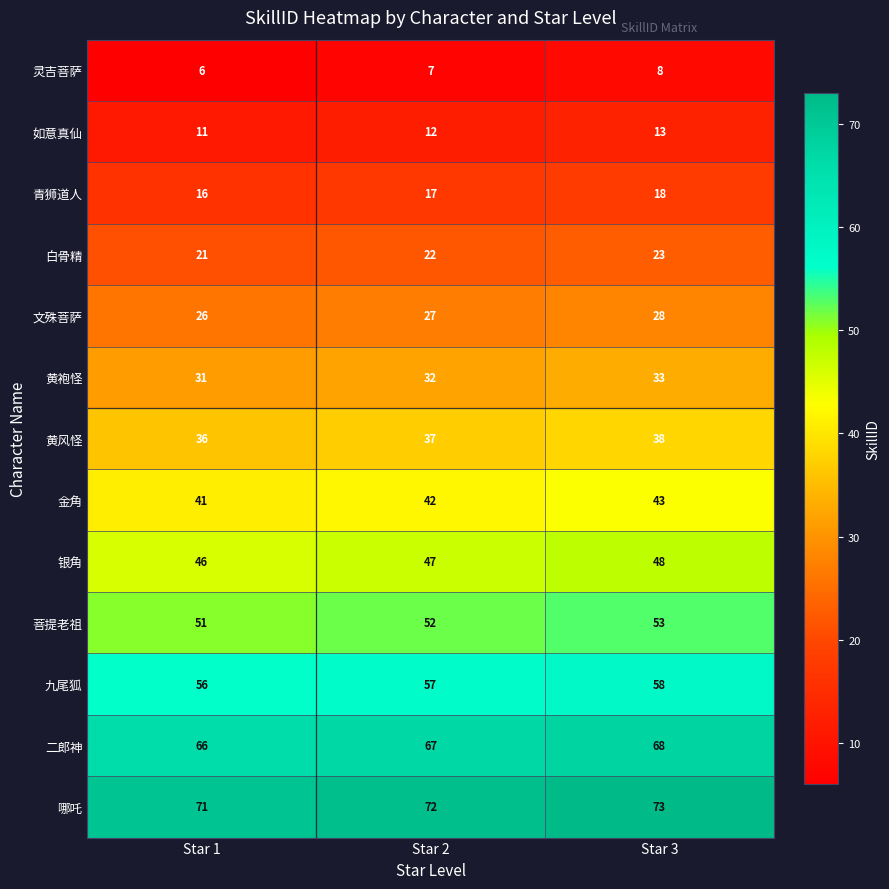

What is the sum of the 菩提老祖 values at Star 2 and Star 1?

103